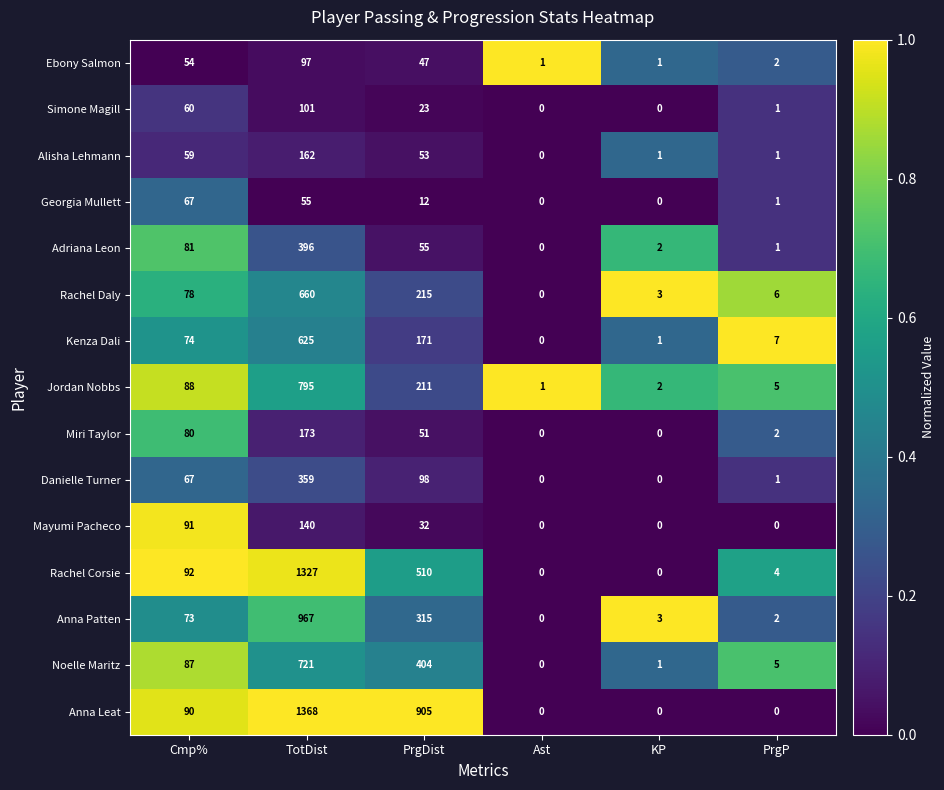

Which series has the largest total across all categories?

Anna Leat